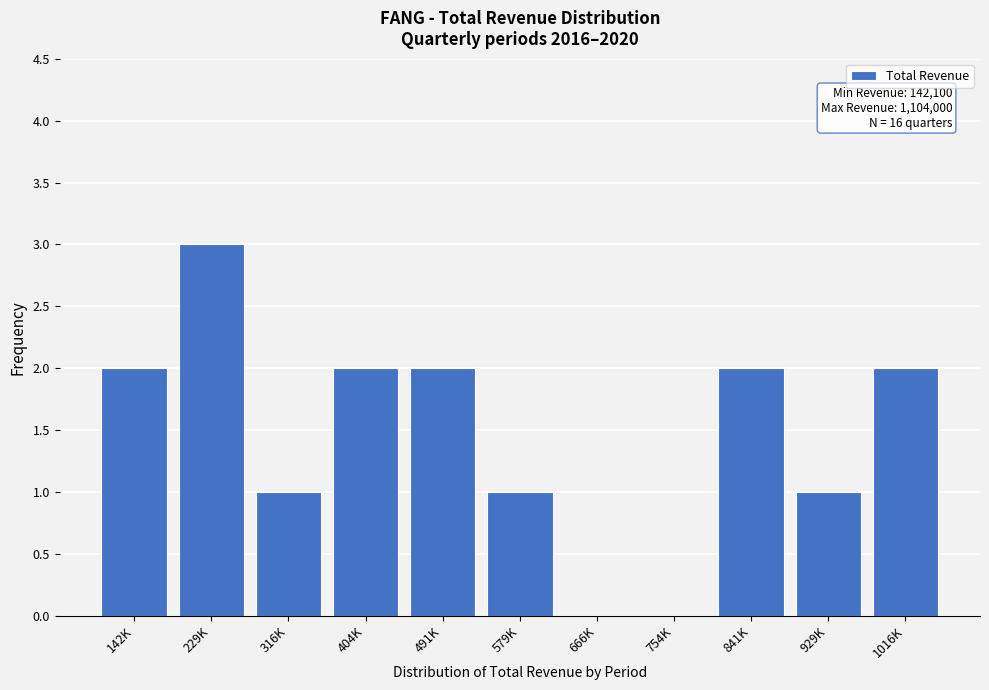

Reading left to right, extract all data points from this chart.

142K=2	229K=3	316K=1	404K=2	491K=2	579K=1	666K=0	754K=0	841K=2	929K=1	1016K=2